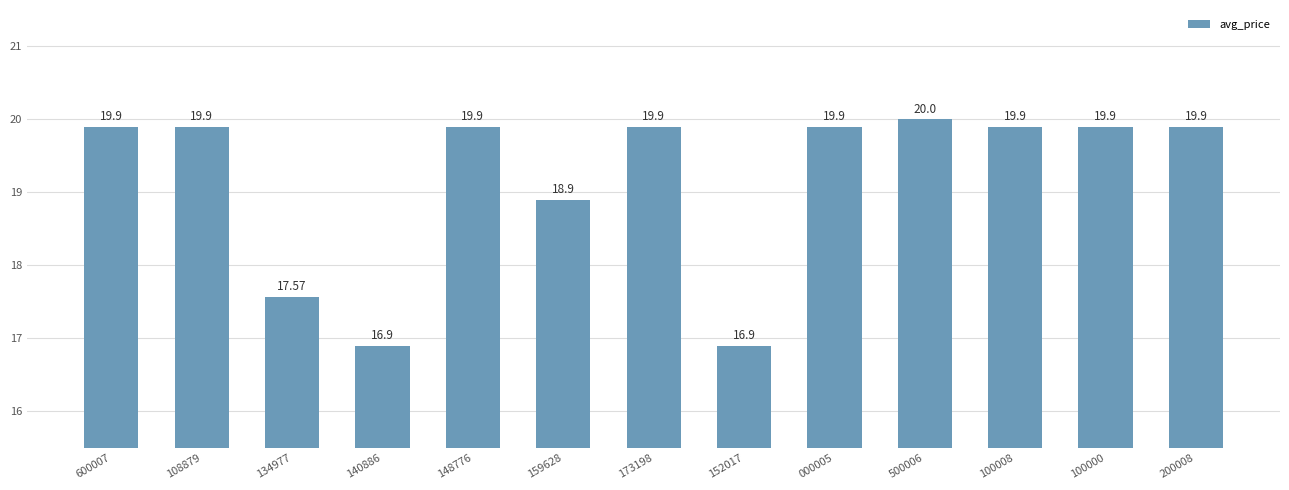

What is the difference between the maximum and minimum values?

3.1